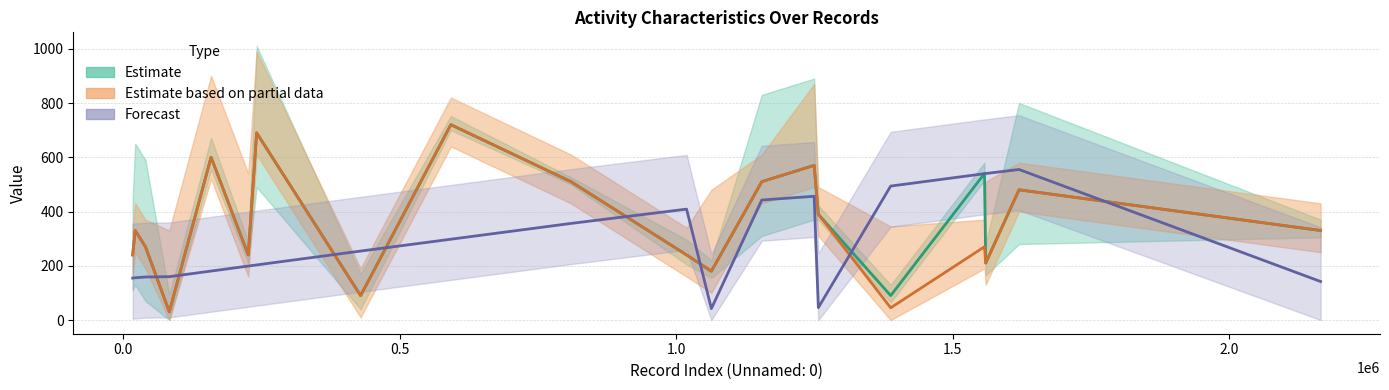

How many data points does each series have?

20